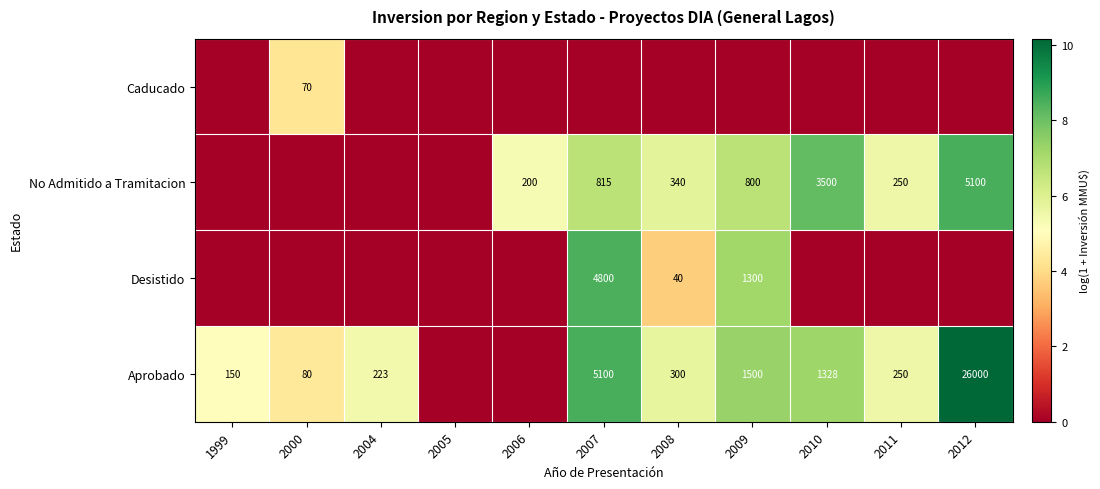

True or false: Desistido has a value of 1300 at 2009.

True